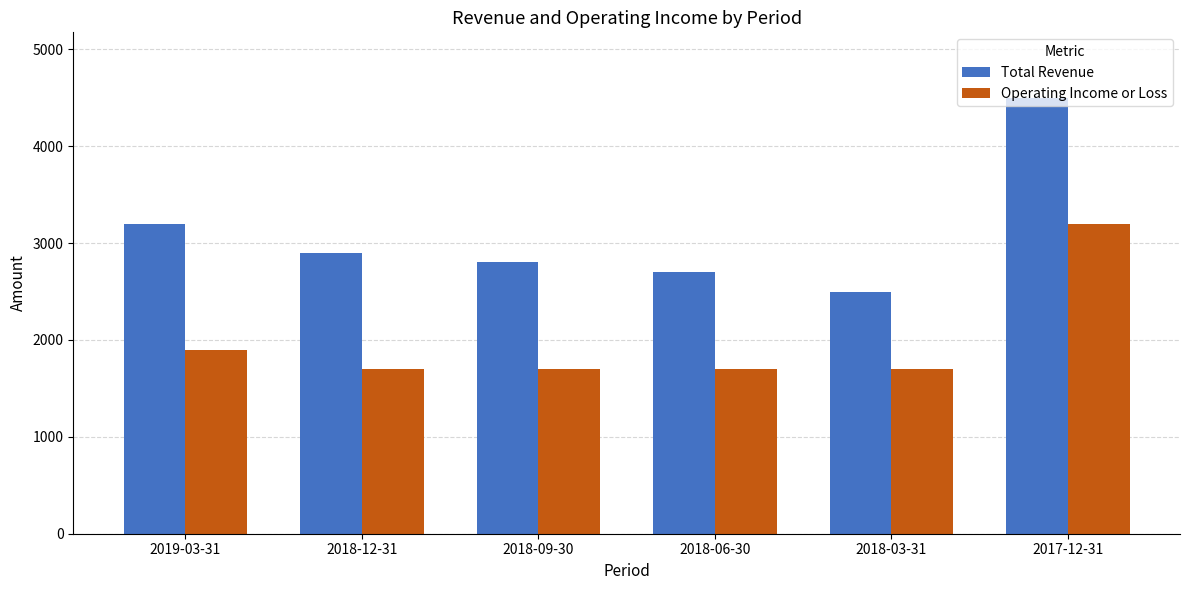

Reading left to right, transcribe all the data shown in this chart.

Total Revenue: 2019-03-31=3200	2018-12-31=2900	2018-09-30=2800	2018-06-30=2700	2018-03-31=2500	2017-12-31=4500
Operating Income or Loss: 2019-03-31=1900	2018-12-31=1700	2018-09-30=1700	2018-06-30=1700	2018-03-31=1700	2017-12-31=3200